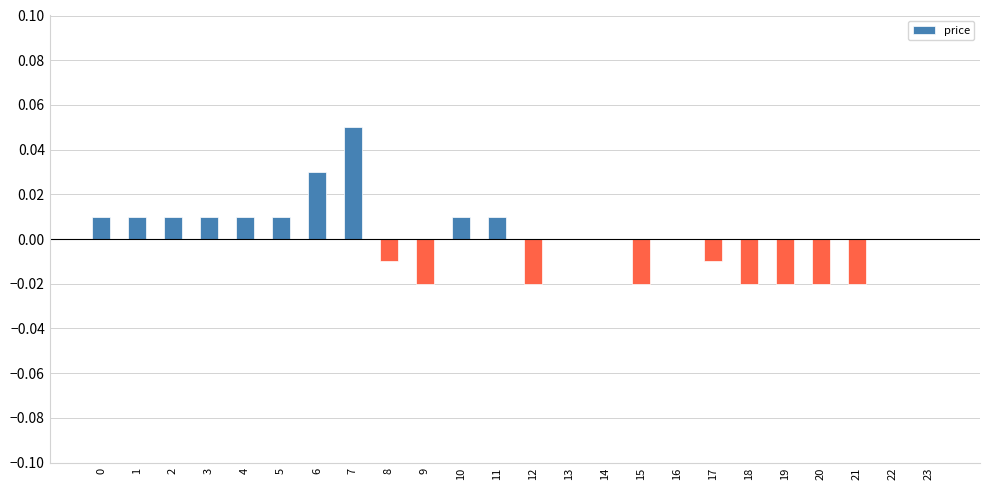

Does the chart contain stacked bars?

No